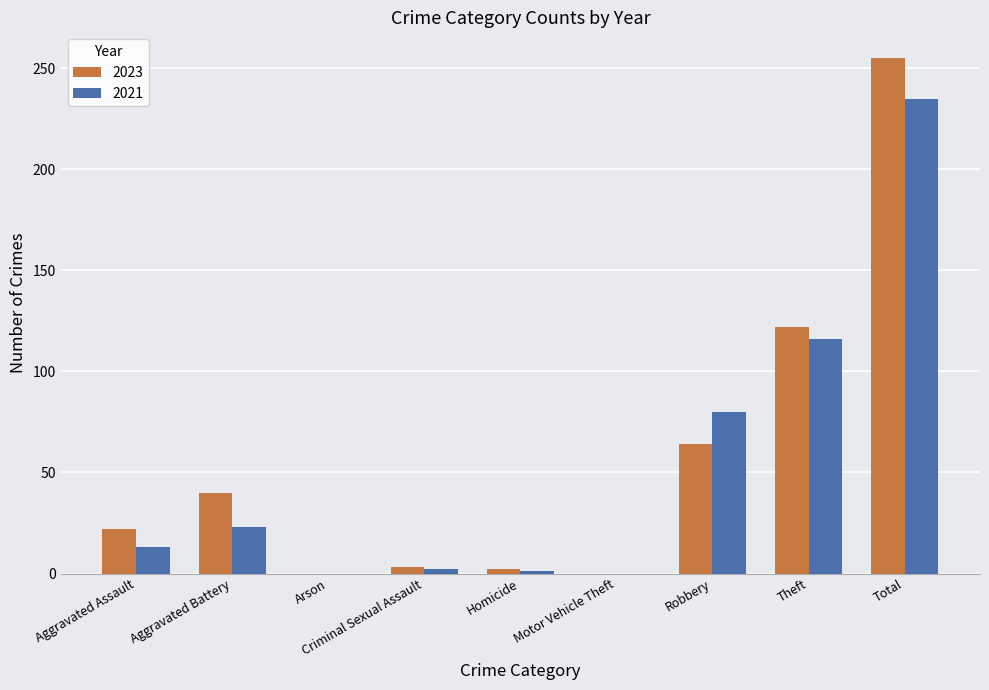

How many series are shown in this chart?

2